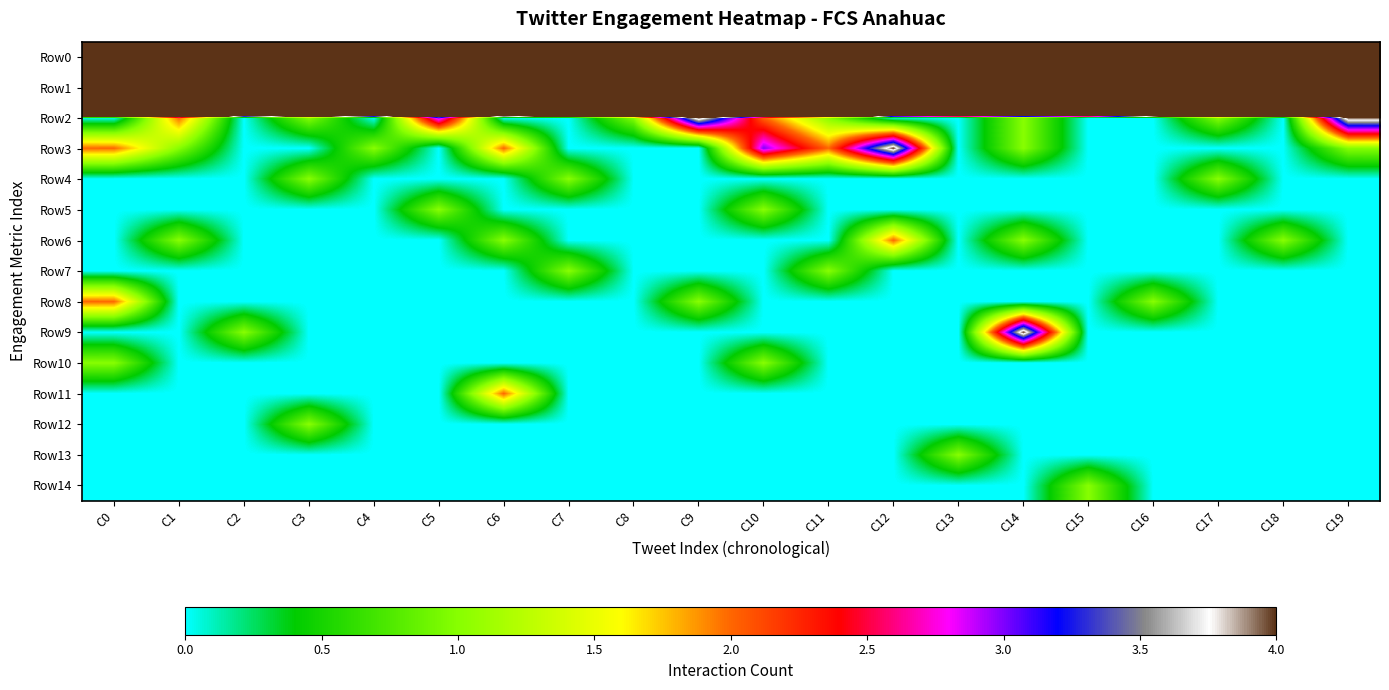

Which series has the largest total across all categories?

Row0